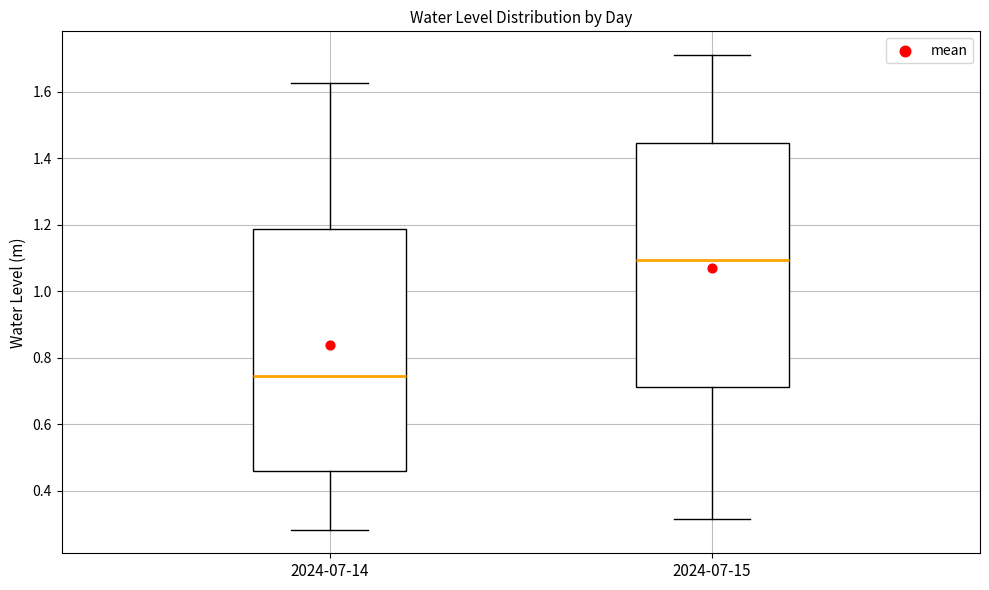

Which box's median line is the highest?

2024-07-15